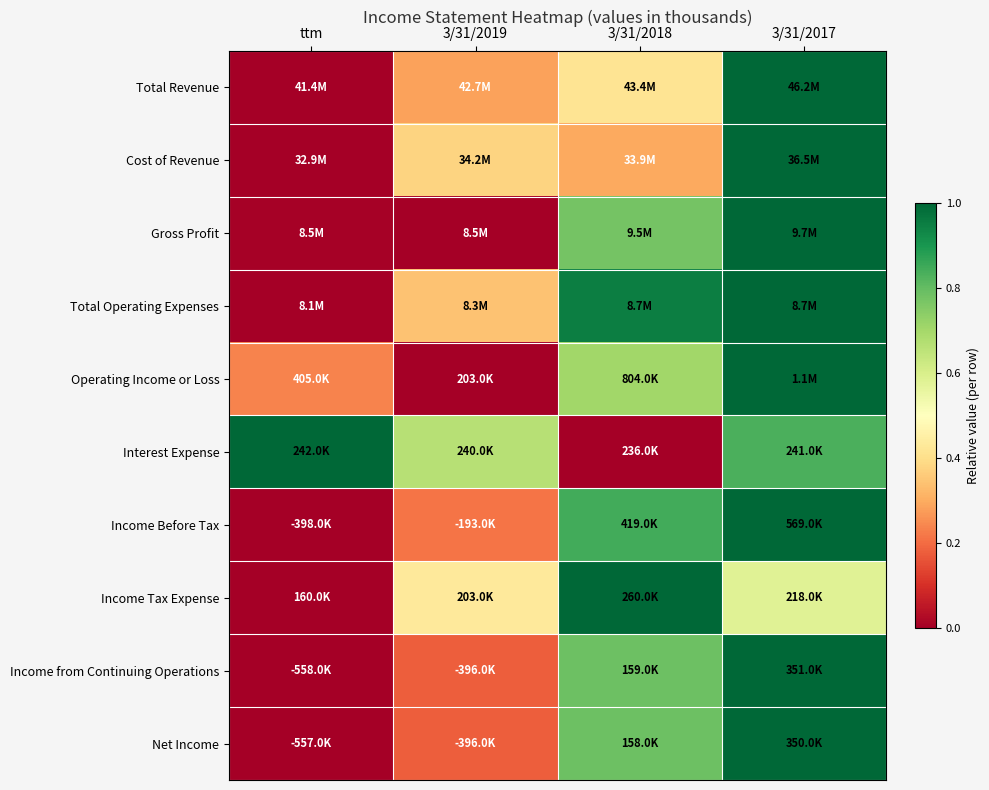

Which has a higher value, 3/31/2019 or ttm?

3/31/2019